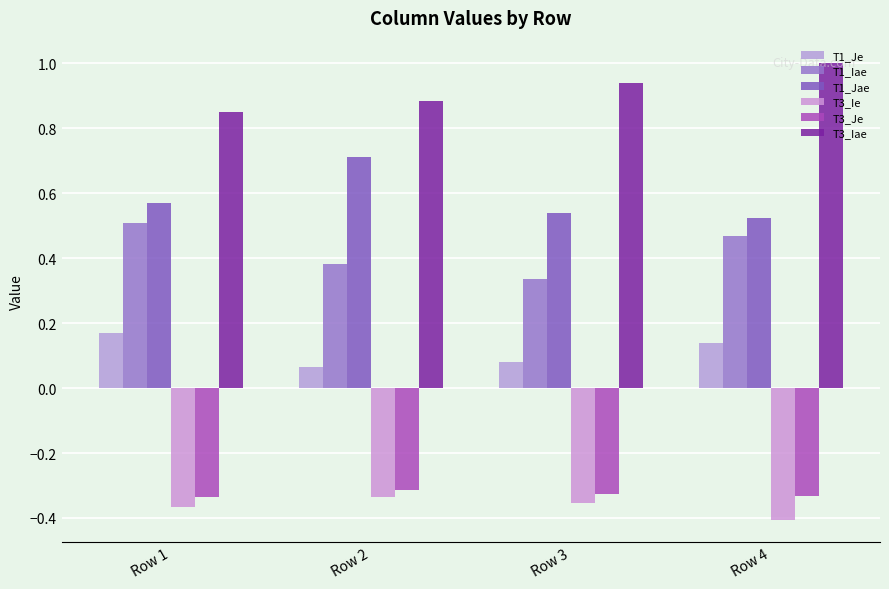

How many distinct data groups are displayed?

6